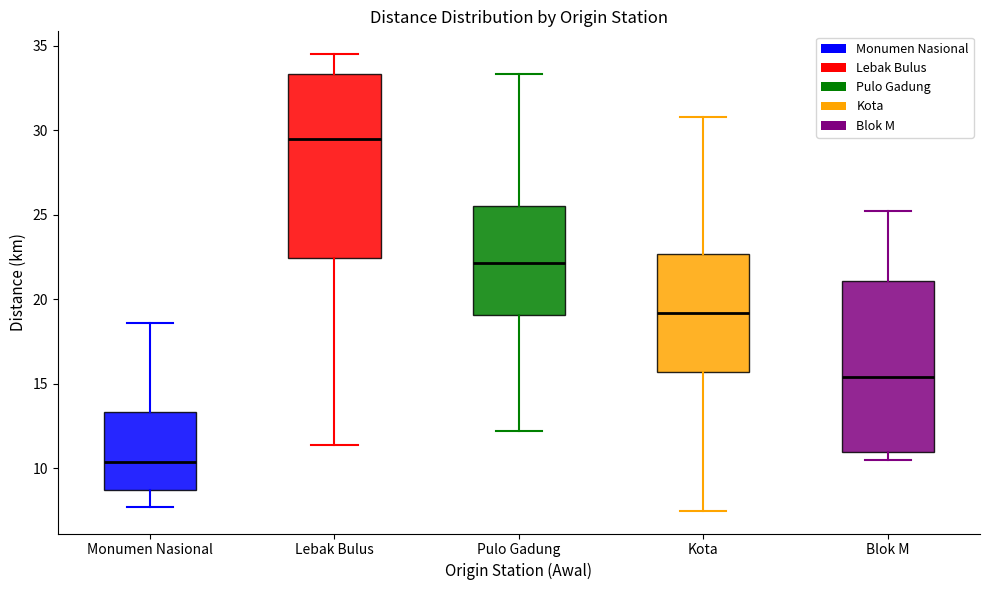

Which box is the tallest, from its lower edge to its upper edge?

Lebak Bulus